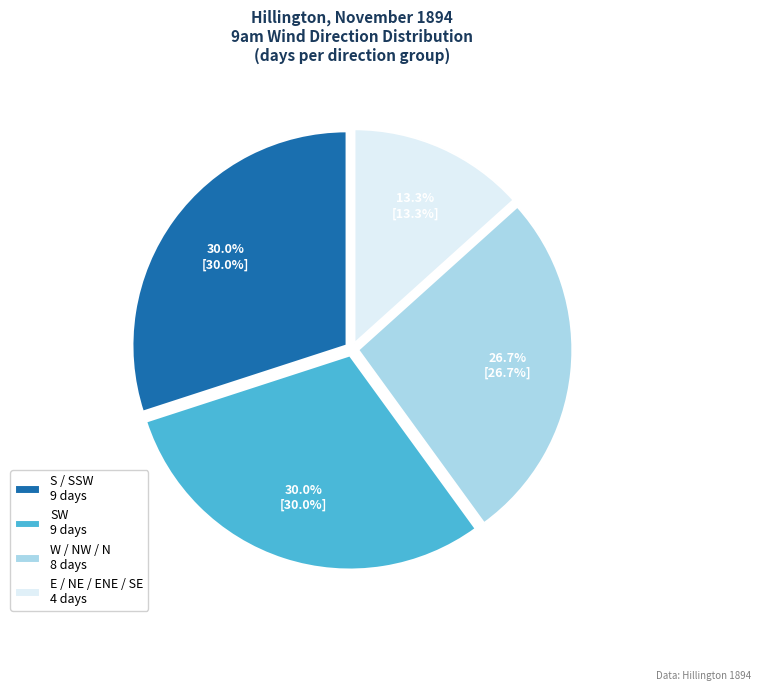

Count the number of slices in the pie.

4